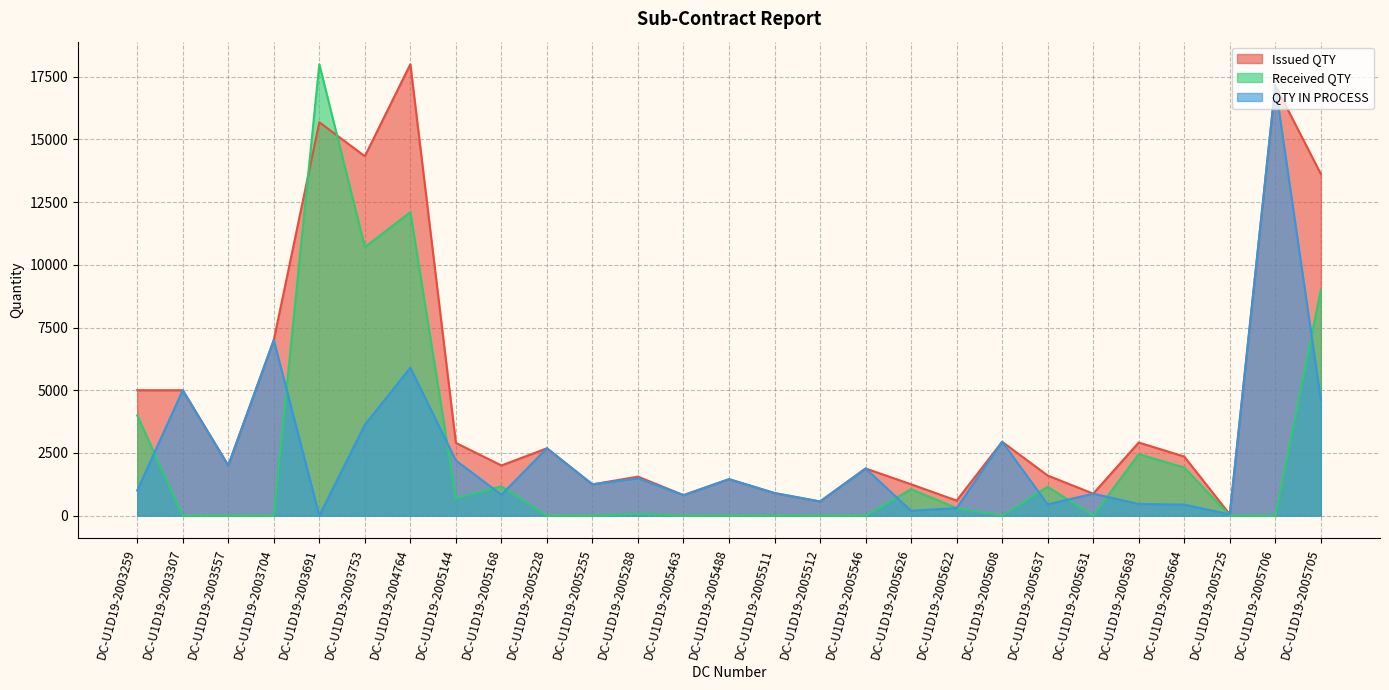

Rank the categories by Received QTY value from lowest to highest.

DC-U1D19-2003307, DC-U1D19-2003557, DC-U1D19-2003704, DC-U1D19-2005228, DC-U1D19-2005255, DC-U1D19-2005463, DC-U1D19-2005488, DC-U1D19-2005511, DC-U1D19-2005512, DC-U1D19-2005546, DC-U1D19-2005608, DC-U1D19-2005631, DC-U1D19-2005725, DC-U1D19-2005706, DC-U1D19-2005288, DC-U1D19-2005622, DC-U1D19-2005144, DC-U1D19-2005626, DC-U1D19-2005637, DC-U1D19-2005168, DC-U1D19-2005664, DC-U1D19-2005683, DC-U1D19-2003259, DC-U1D19-2005705, DC-U1D19-2003753, DC-U1D19-2004764, DC-U1D19-2003691